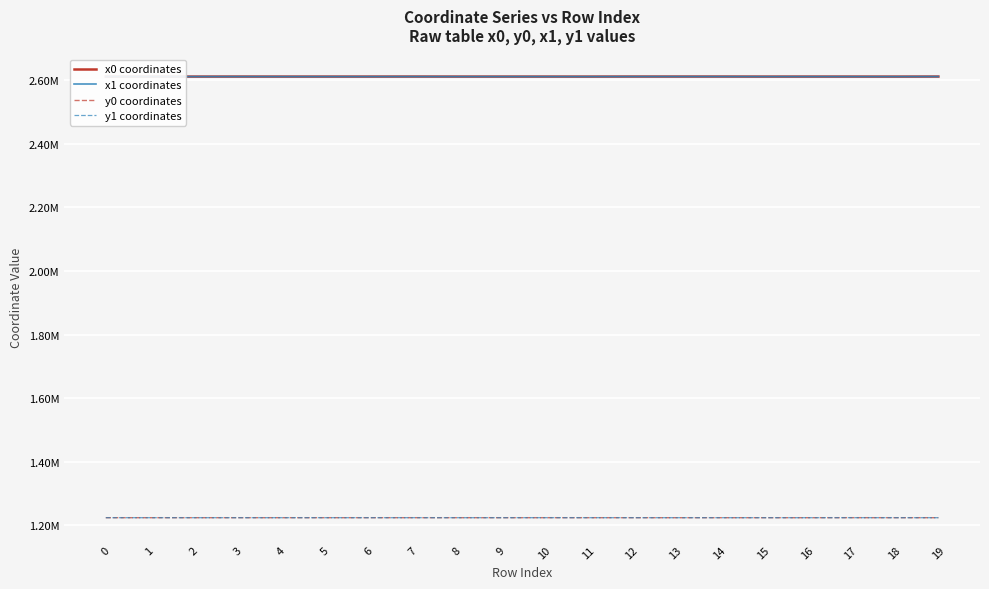

At which label is y0 coordinates closest to 1223443?

18